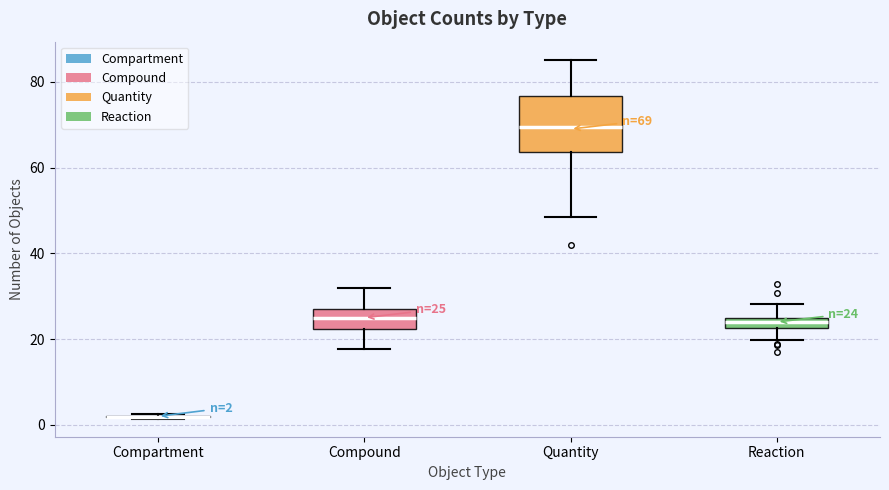

Comparing the boxes themselves (not the whiskers), which one is the tallest?

Quantity